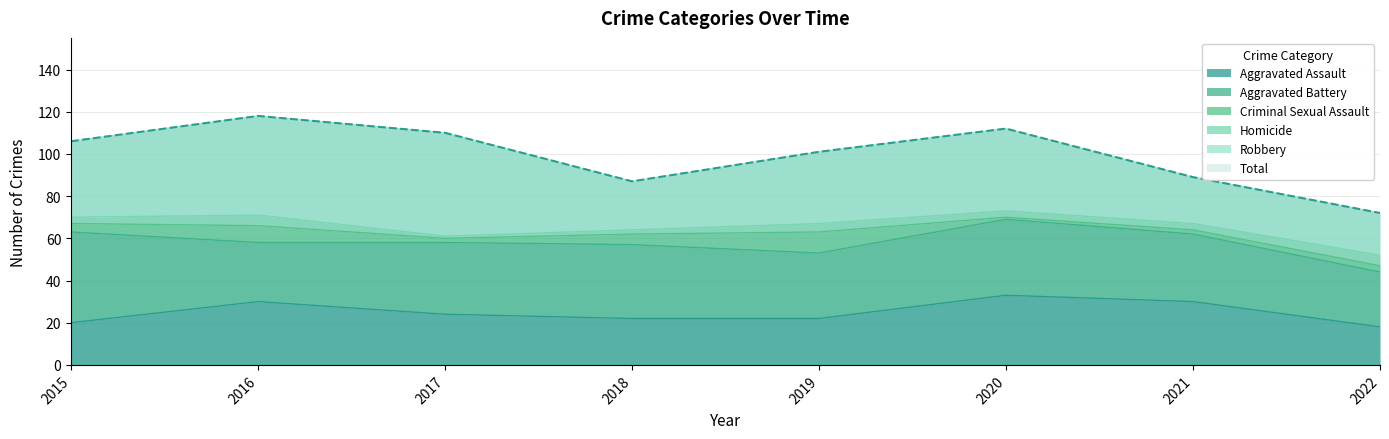

True or false: Total and Aggravated Battery cross at least once.

False